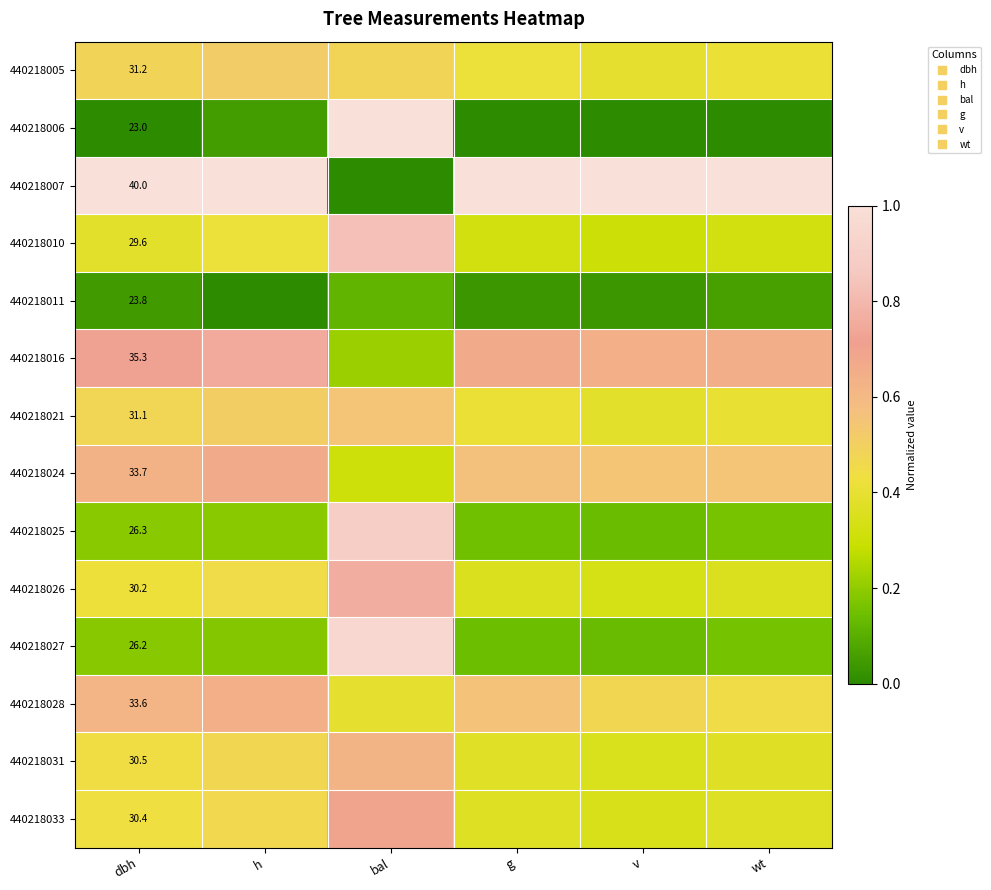

Is it true that 440218010 equals 1.3 at bal?

False